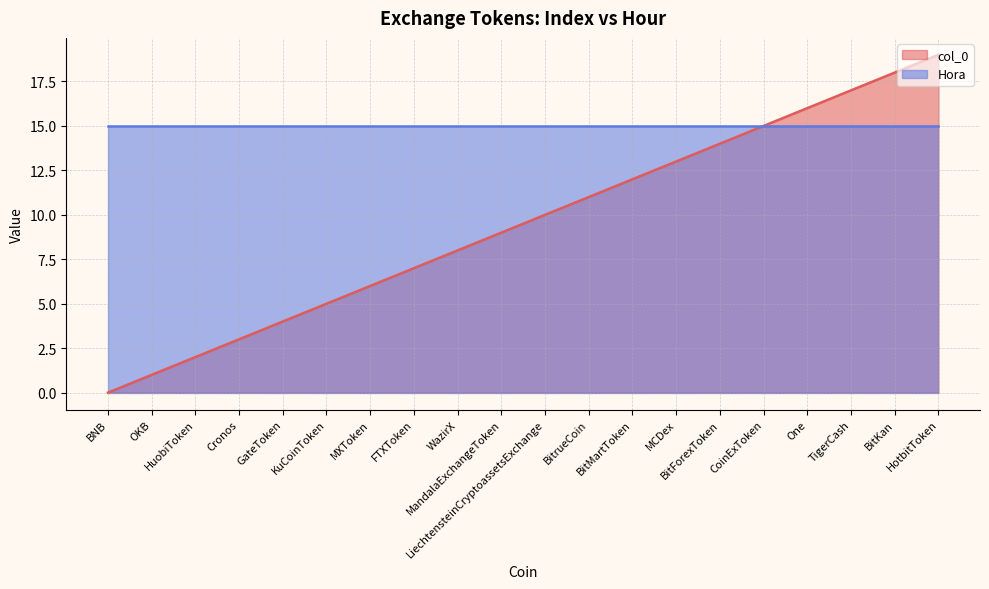

List the labels in order of value, smallest first.

BNB, OKB, HuobiToken, Cronos, GateToken, KuCoinToken, MXToken, FTXToken, WazirX, MandalaExchangeToken, LiechtensteinCryptoassetsExchange, BitrueCoin, BitMartToken, MCDex, BitForexToken, CoinExToken, One, TigerCash, BitKan, HotbitToken